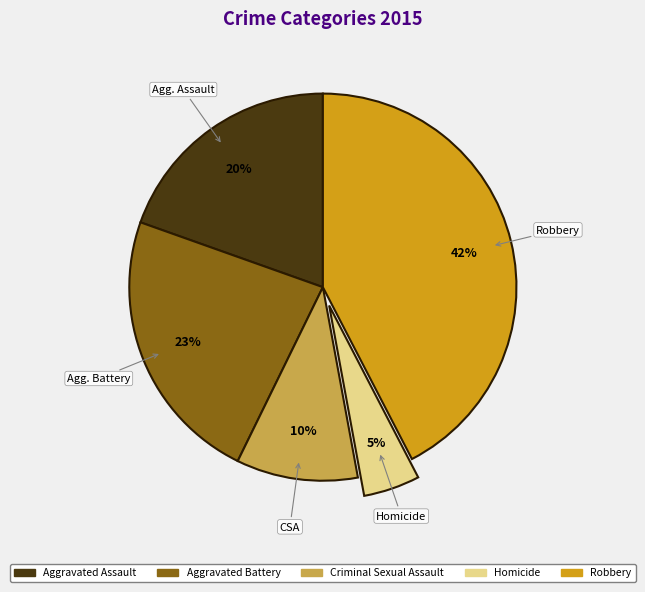

Is it true that Aggravated Assault is 20% of the pie?

True